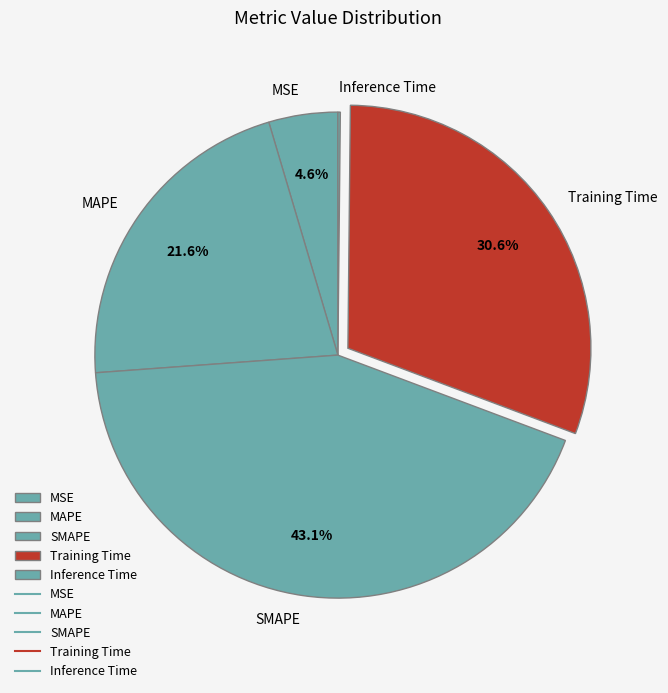

Approximately how many times larger is the value at Training Time compared to SMAPE?

0.7